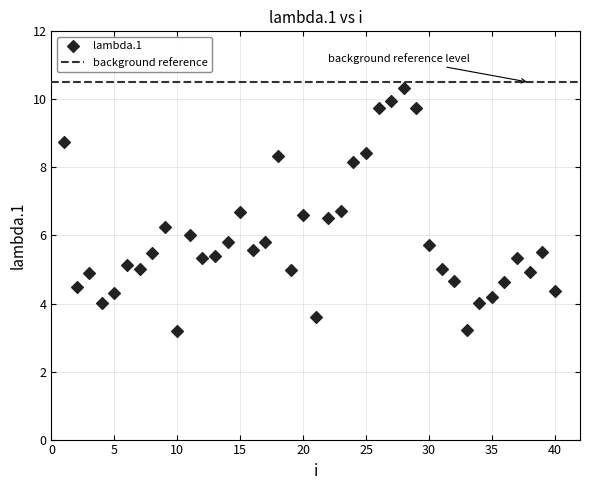

What is the range of X values (max minus min)?

39.0